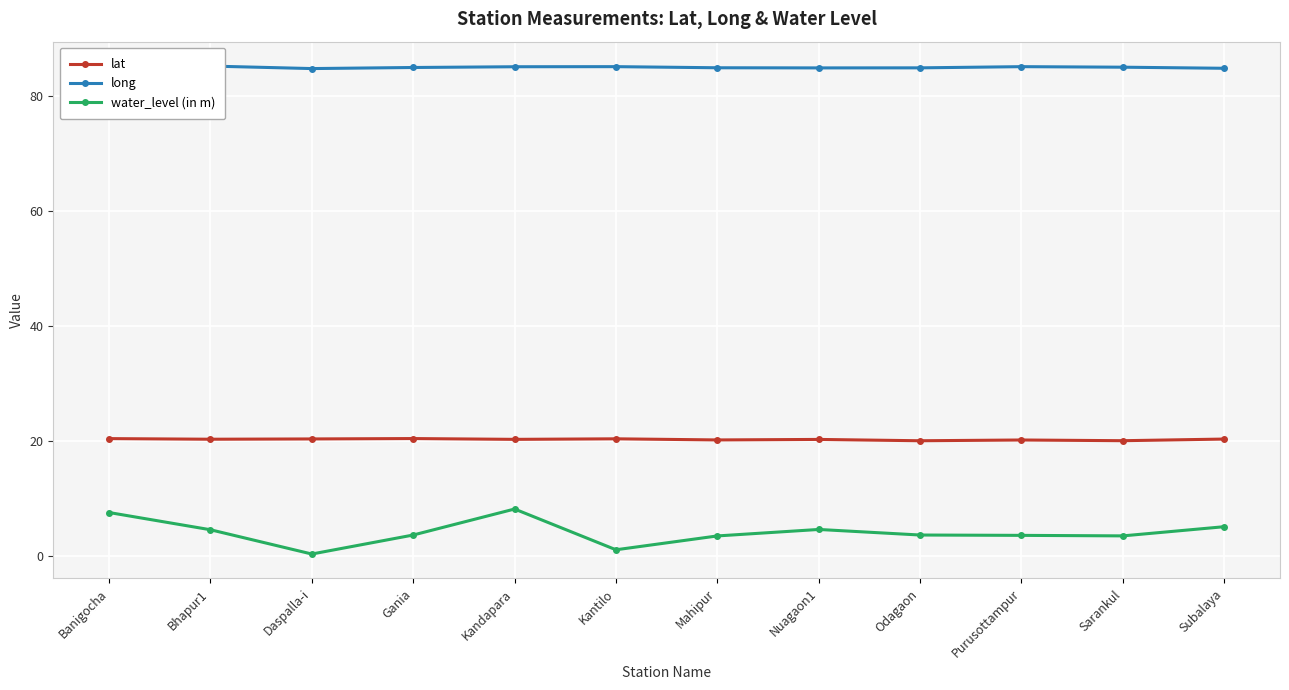

At which label does water_level (in m) first exceed 3?

Banigocha